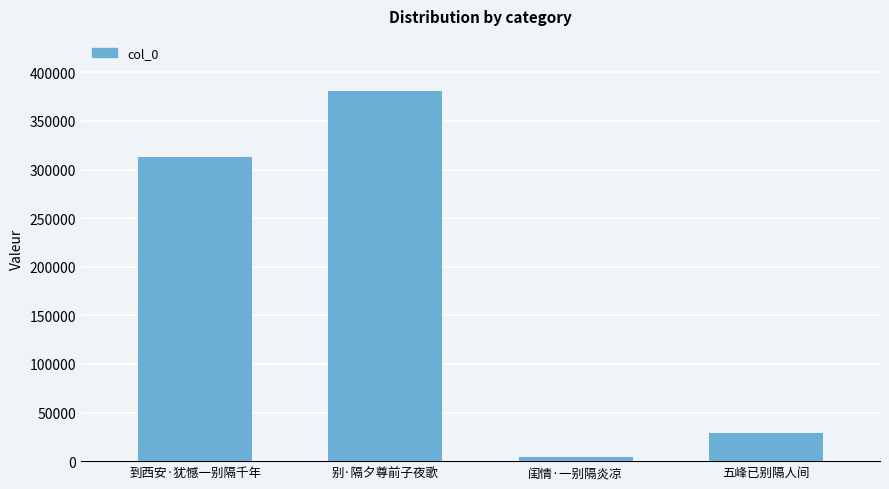

The value at 到西安·犹憾一别隔千年 is 415536. True or false?

False